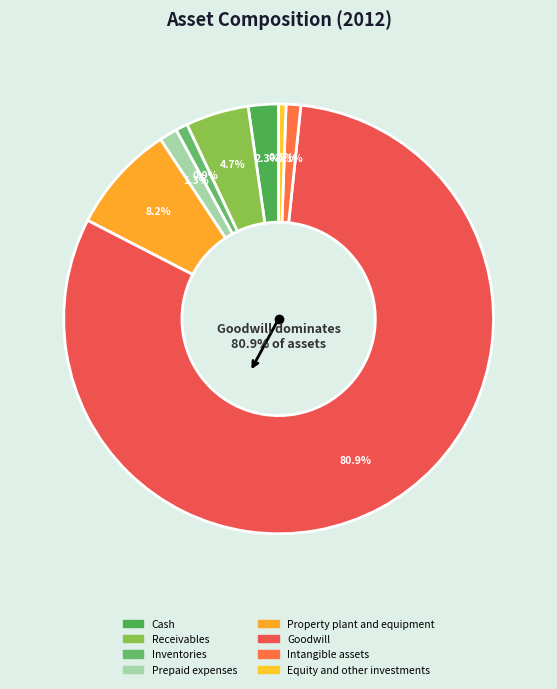

To the nearest percent, what is the average slice percentage?

12%